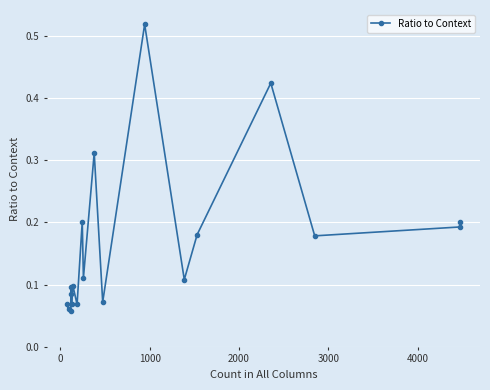

Count the values in the range 0 to 1.

19